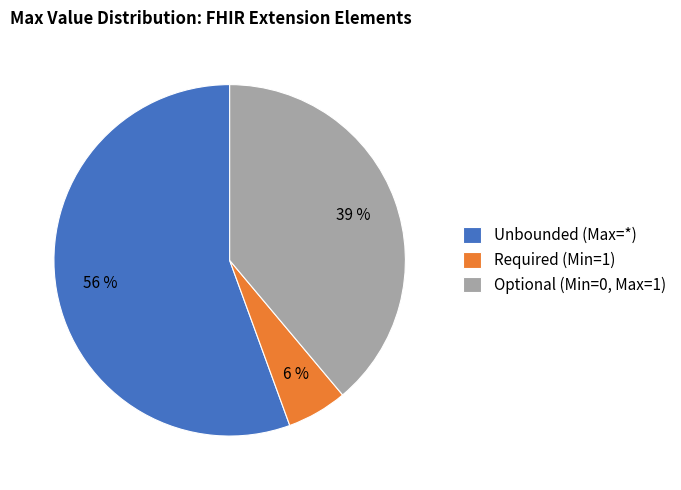

How many slices are in this pie chart?

3